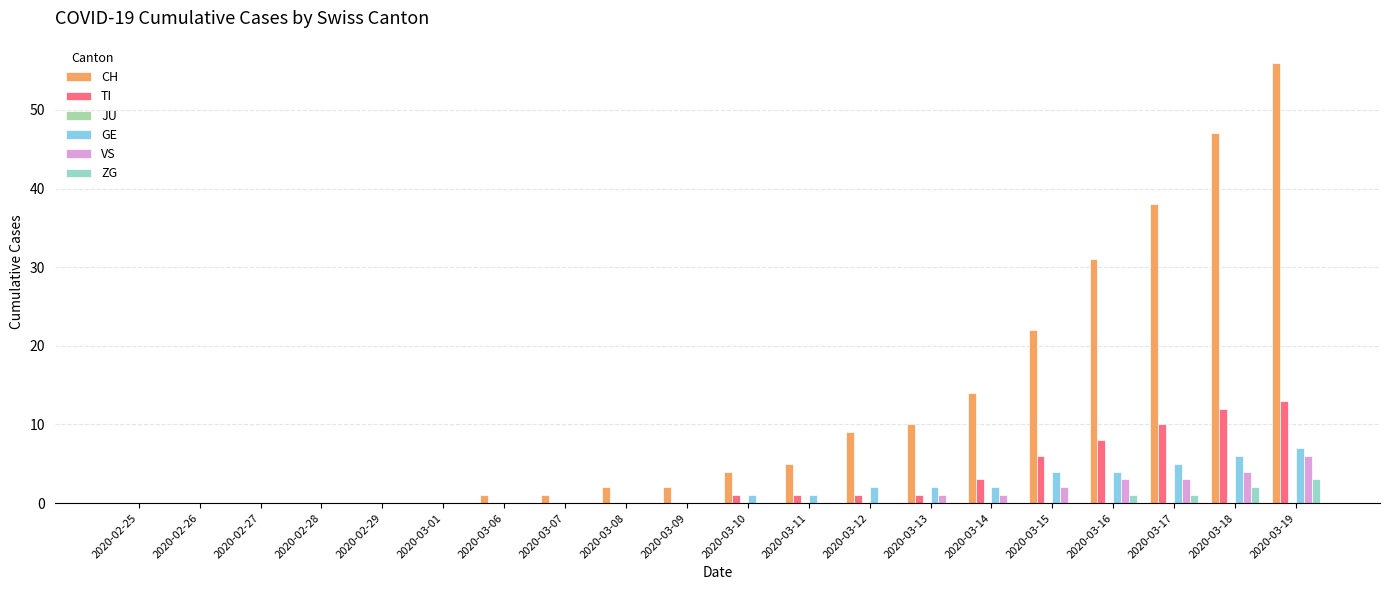

Count the number of categories in the chart.

20